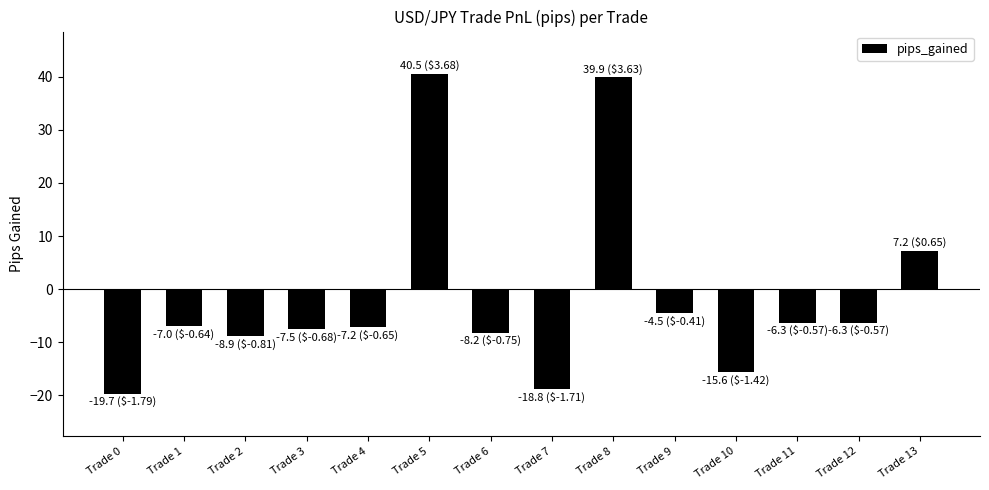

What is the value of the 11th bar from the left?

-15.6